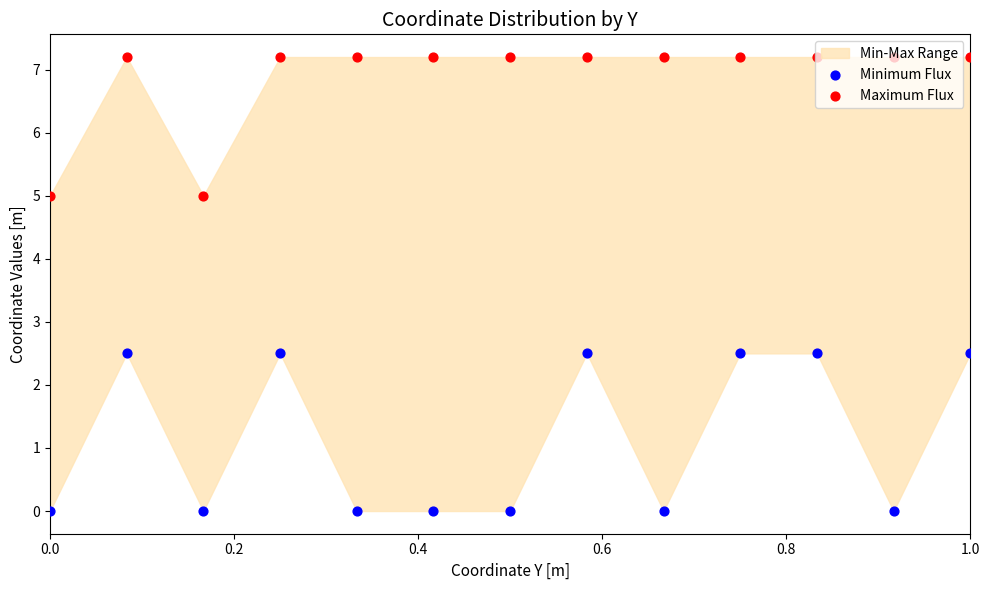

Which series has the largest total across all categories?

Maximum Flux